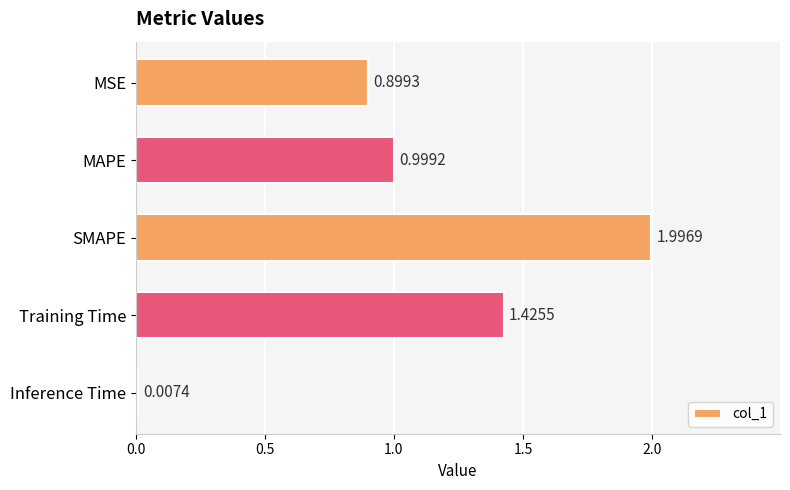

Where is the data nearest to the value 1?

MAPE